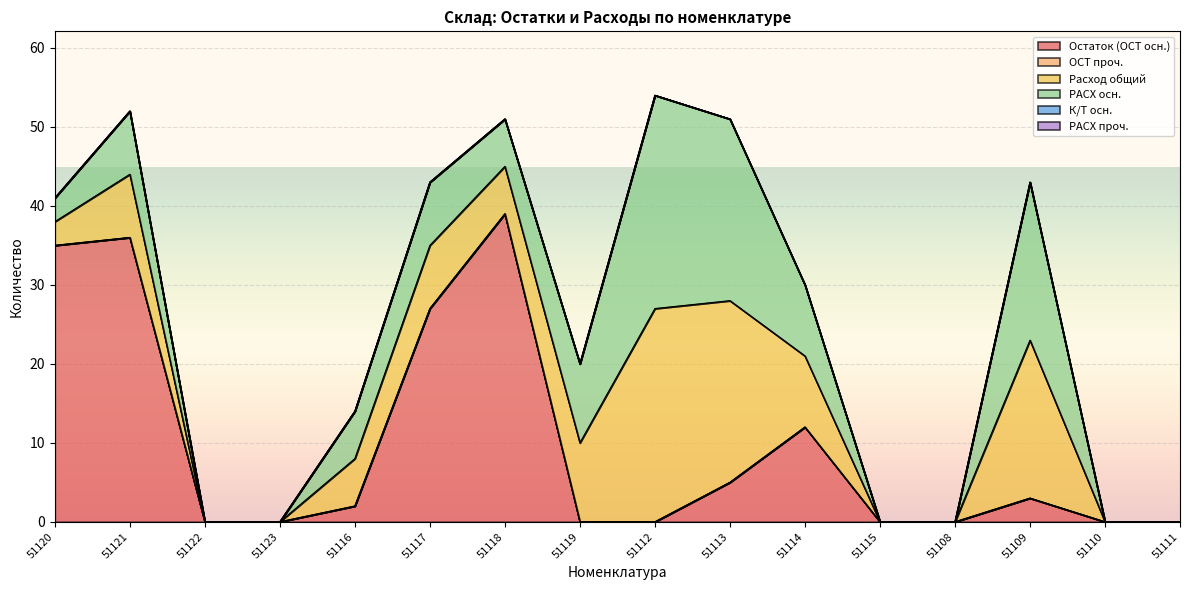

Rank the series at 51109 from highest to lowest value.

Расход общий, РАСХ осн., Остаток (ОСТ осн.), ОСТ проч., К/Т осн., РАСХ проч.